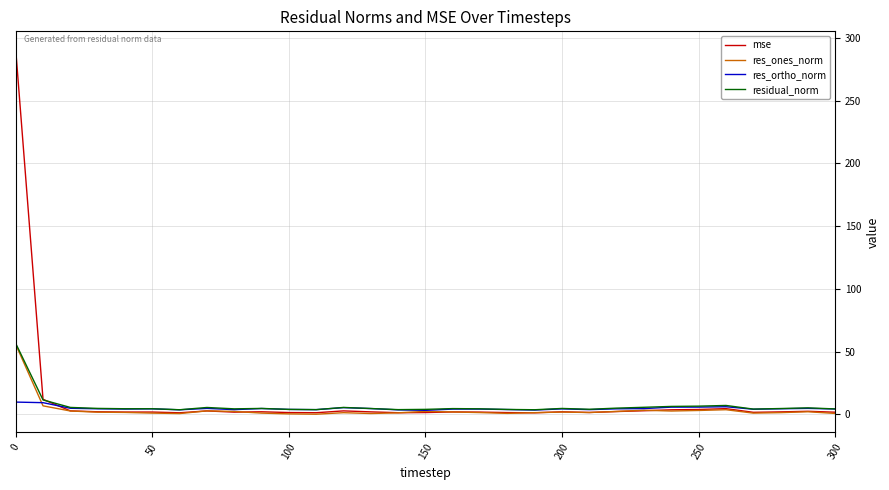

What is the maximum value shown in the chart?

290.8